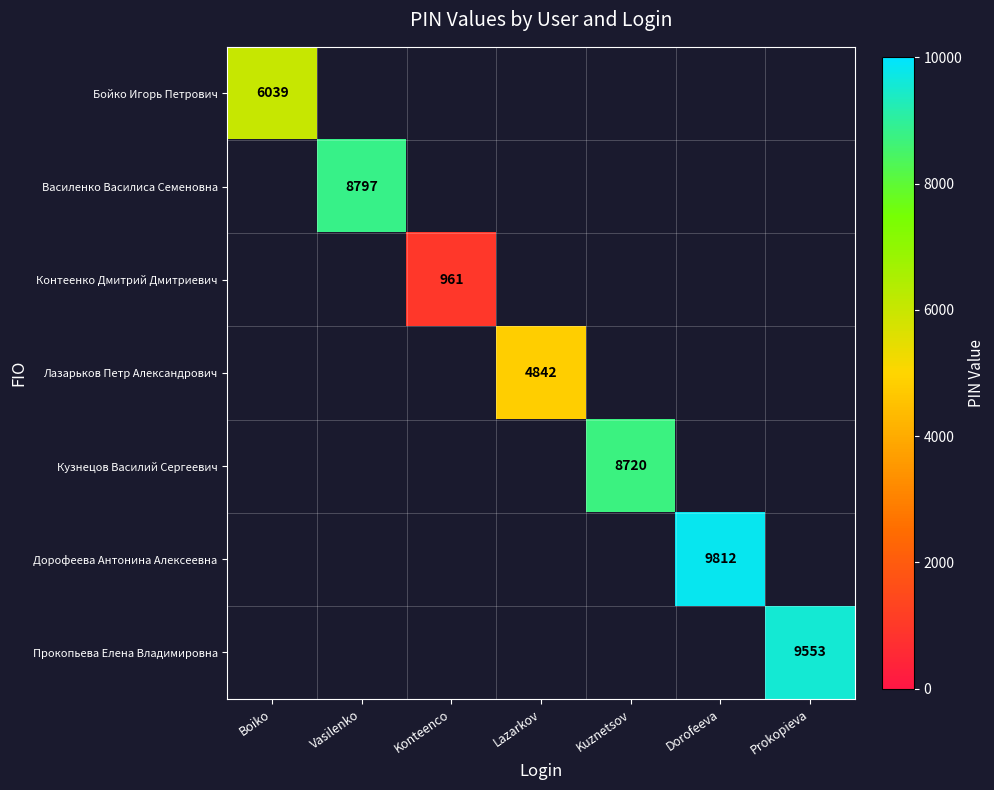

Is the value of Лазарьков Петр Александрович at Kuznetsov greater than the value of Прокопьева Елена Владимировна at Kuznetsov?

No